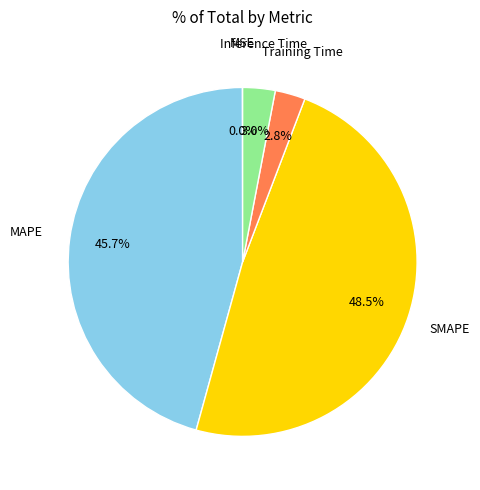

Is there a majority slice in this chart?

No